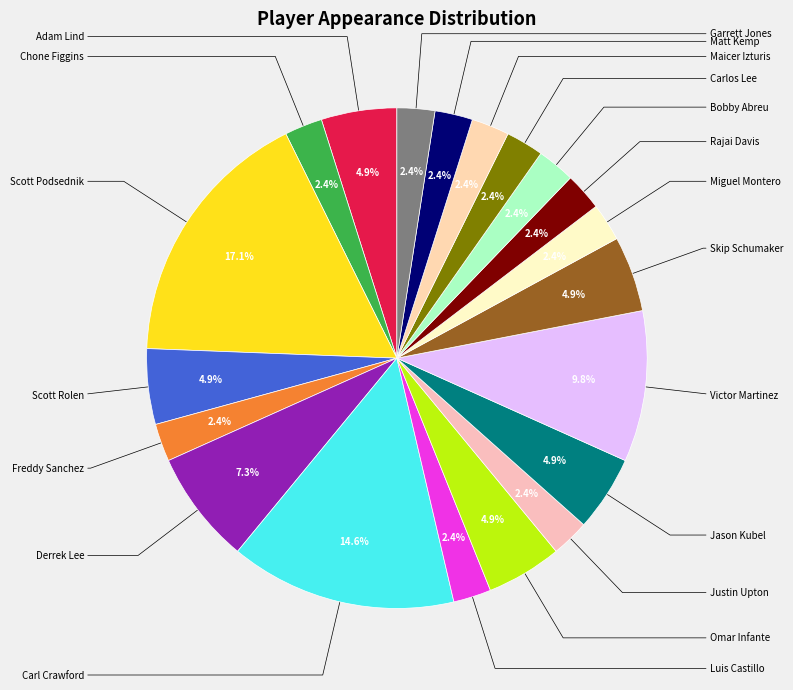

Which category has the biggest portion of the pie?

Scott Podsednik